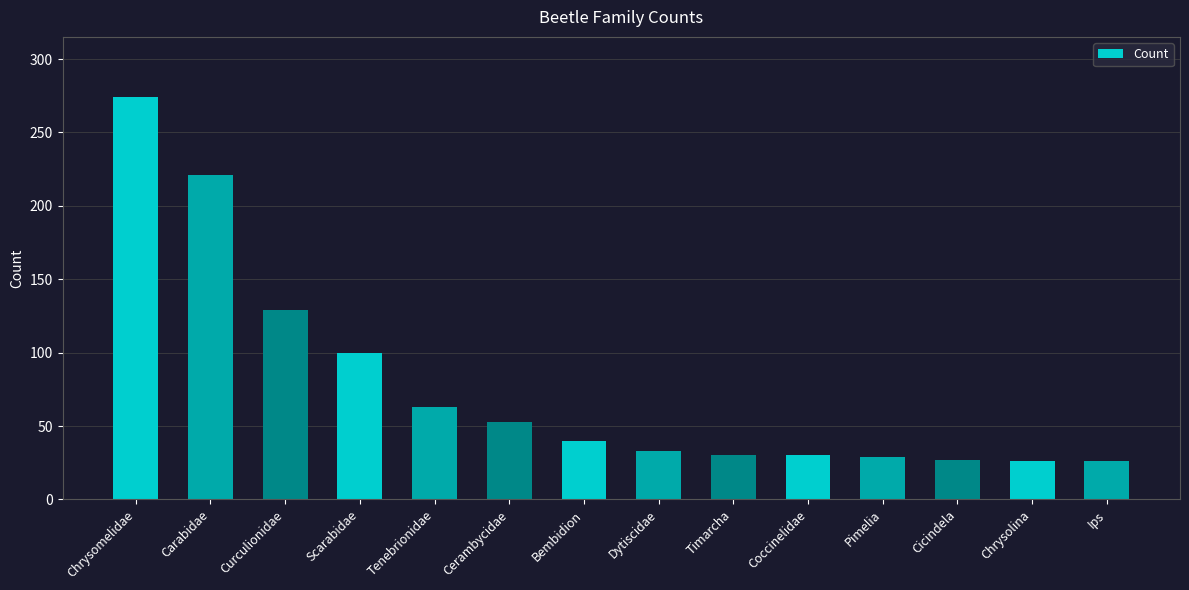

What value does the data have at Dytiscidae, to the nearest 50?

50